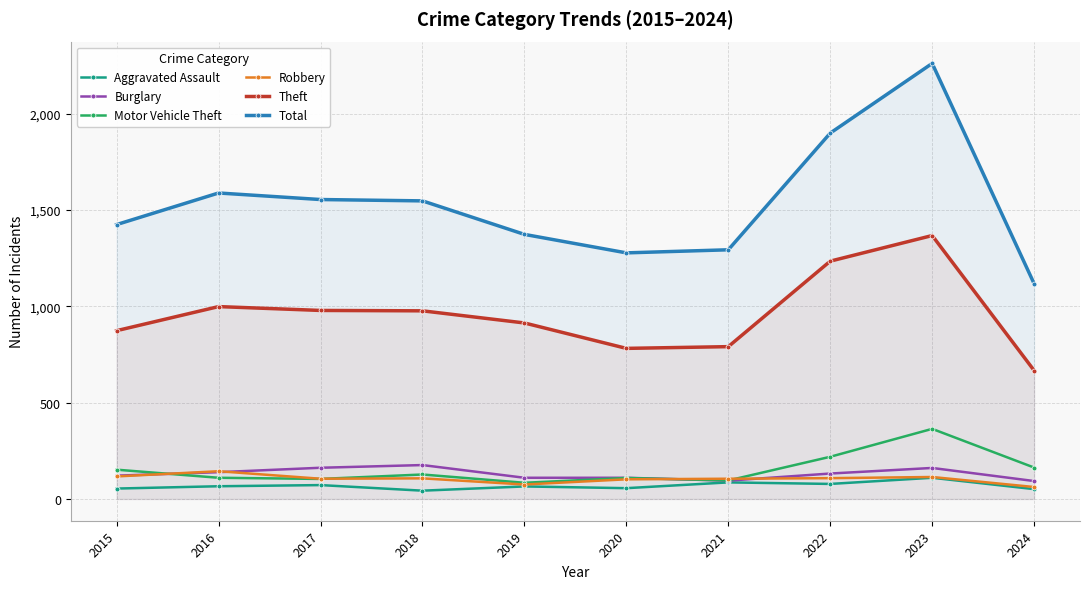

Reading left to right, extract all data points from this chart.

Aggravated Assault: 2015=54	2016=66	2017=72	2018=43	2019=65	2020=56	2021=86	2022=78	2023=110	2024=51
Burglary: 2015=121	2016=139	2017=162	2018=176	2019=110	2020=110	2021=95	2022=132	2023=161	2024=93
Motor Vehicle Theft: 2015=152	2016=110	2017=104	2018=127	2019=84	2020=109	2021=96	2022=219	2023=364	2024=163
Robbery: 2015=117	2016=144	2017=105	2018=107	2019=75	2020=102	2021=105	2022=108	2023=114	2024=62
Theft: 2015=874	2016=999	2017=979	2018=977	2019=914	2020=782	2021=791	2022=1235	2023=1368	2024=667
Total: 2015=1425	2016=1589	2017=1555	2018=1548	2019=1374	2020=1278	2021=1294	2022=1900	2023=2262	2024=1118